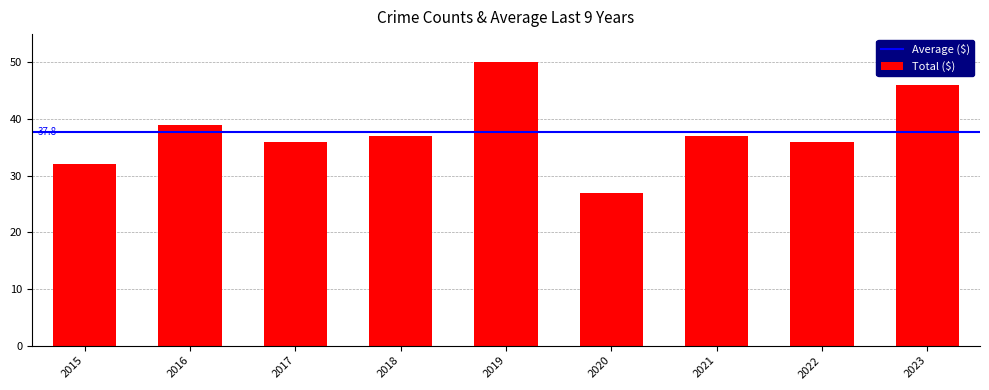

Reading left to right, list all the values displayed in this chart.

2015=32	2016=39	2017=36	2018=37	2019=50	2020=27	2021=37	2022=36	2023=46